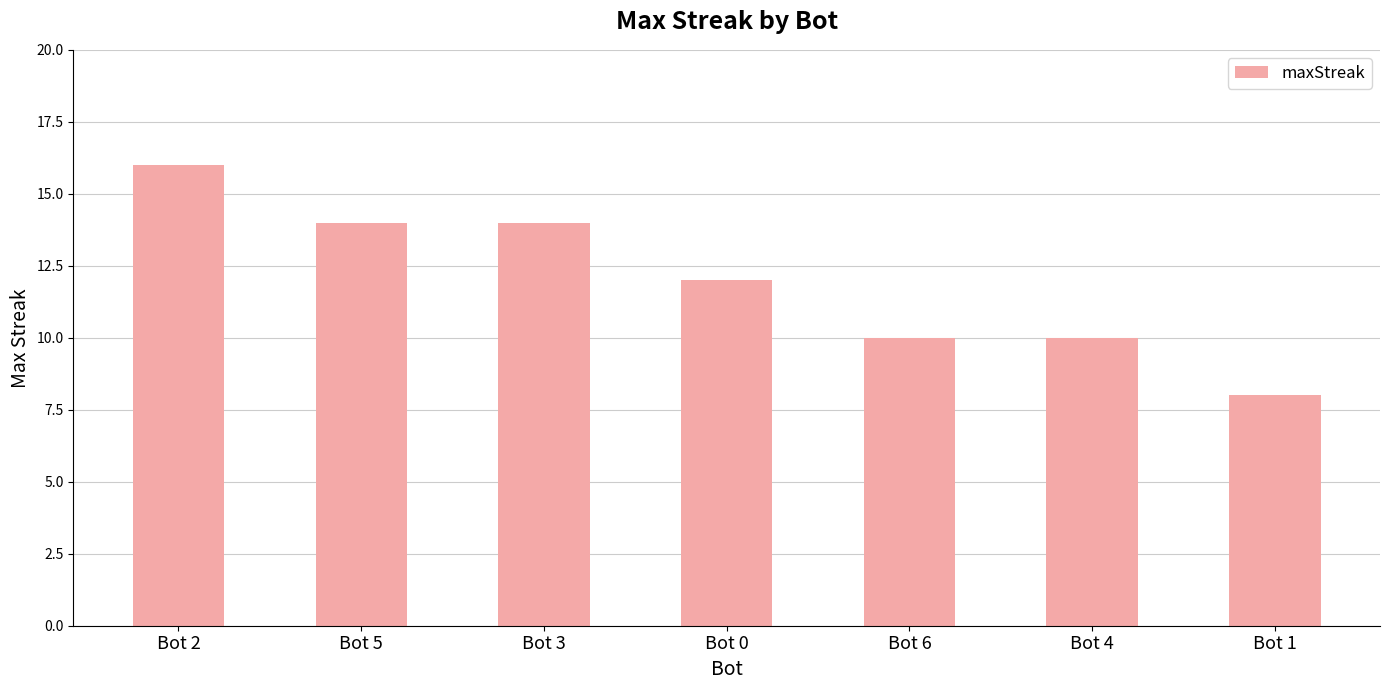

Reading left to right, extract all data points from this chart.

Bot 2=16	Bot 5=14	Bot 3=14	Bot 0=12	Bot 6=10	Bot 4=10	Bot 1=8